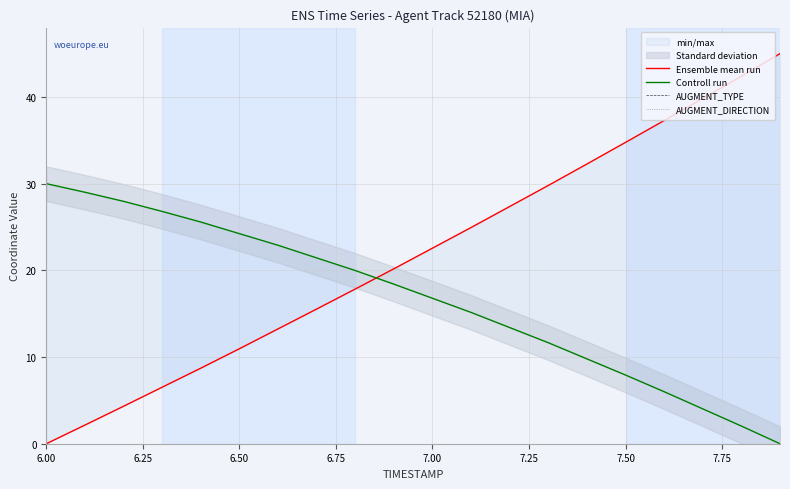

Is the value of Controll run at 6.00 greater than the value of AUGMENT_TYPE at 7.50?

Yes